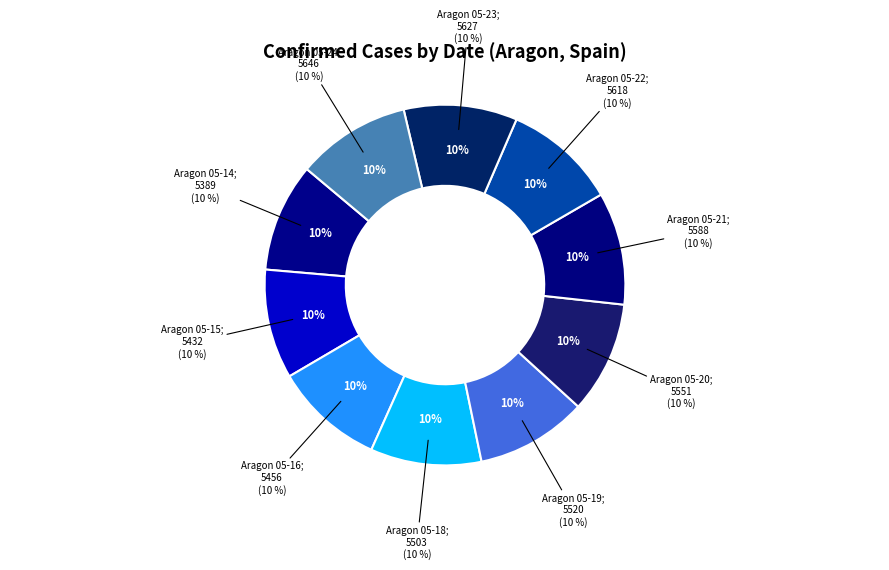

True or false: Aragon 05-22 accounts for 19% of the total.

False